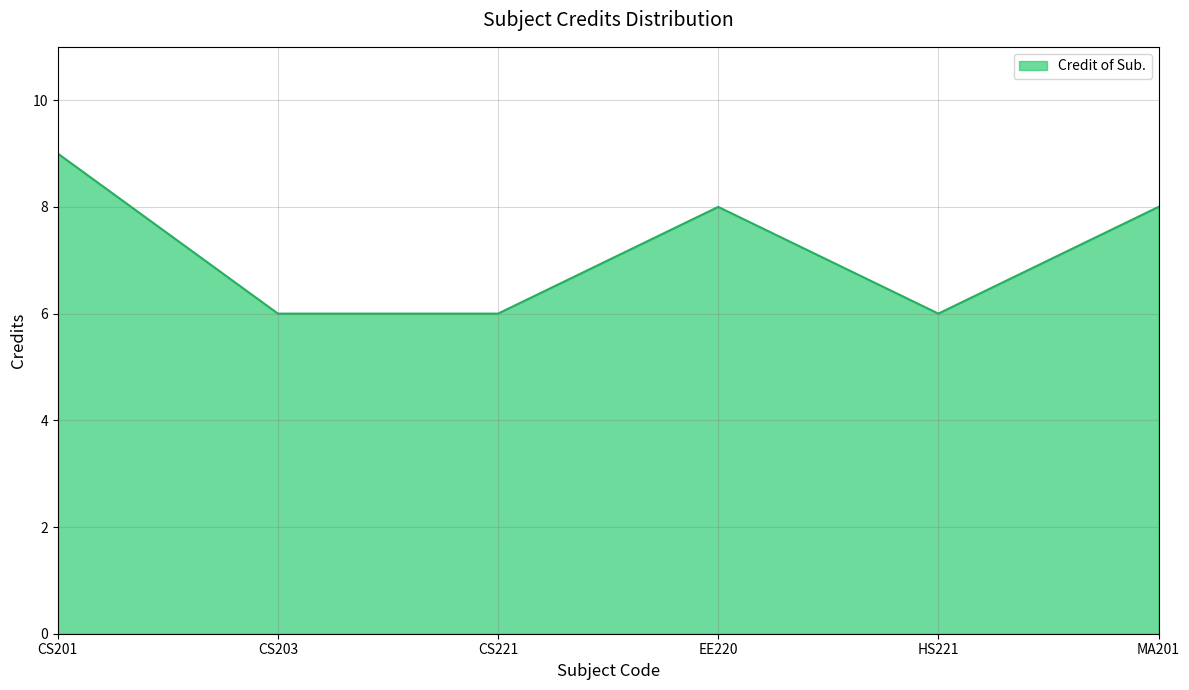

Is it true that the value at EE220 is 5?

False